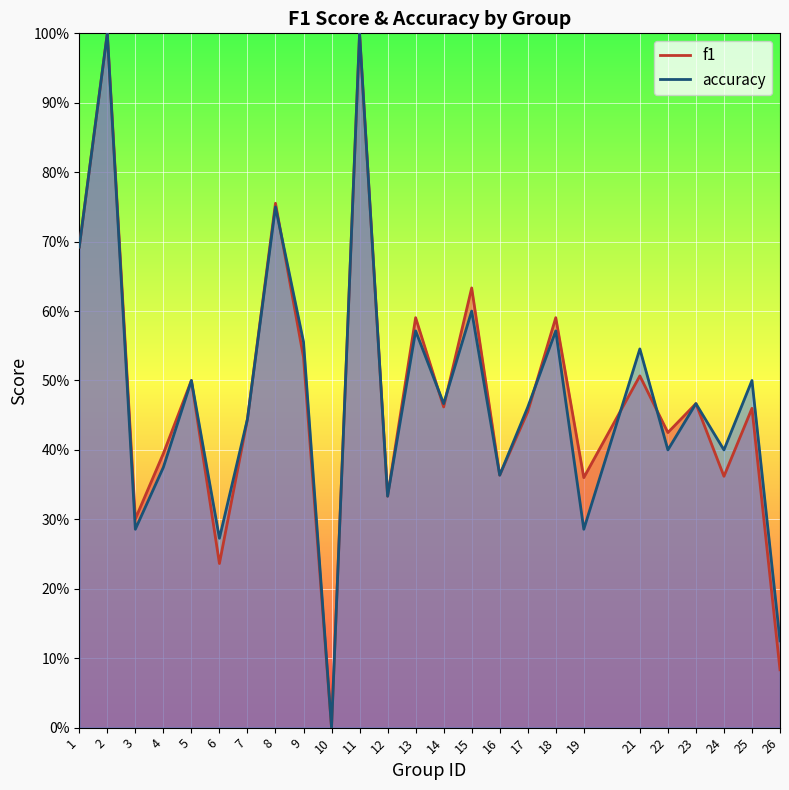

Where is the first local maximum for accuracy?

2